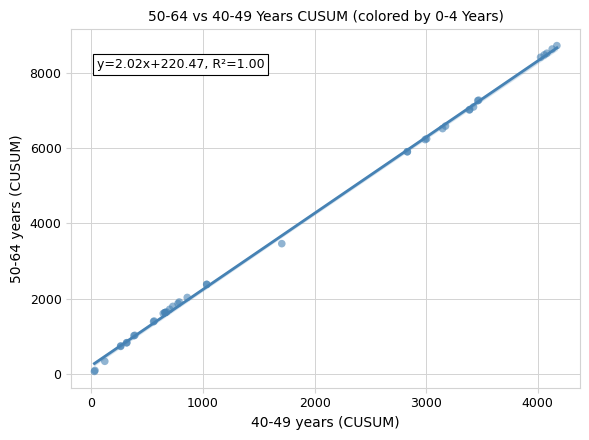

What Y value in the scatter plot is closest to 4389?

3457